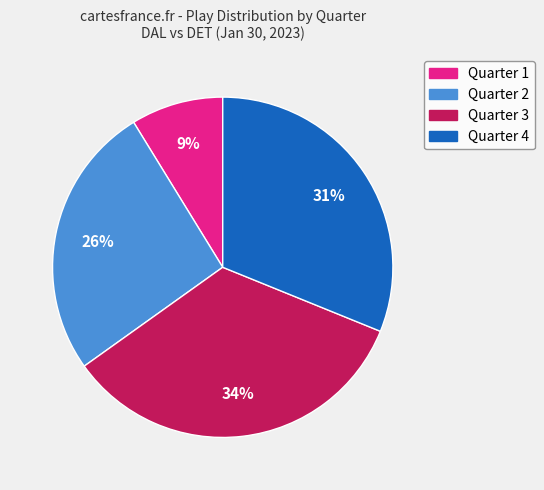

Do Quarter 1 and Quarter 3 together represent more than half of the pie?

No